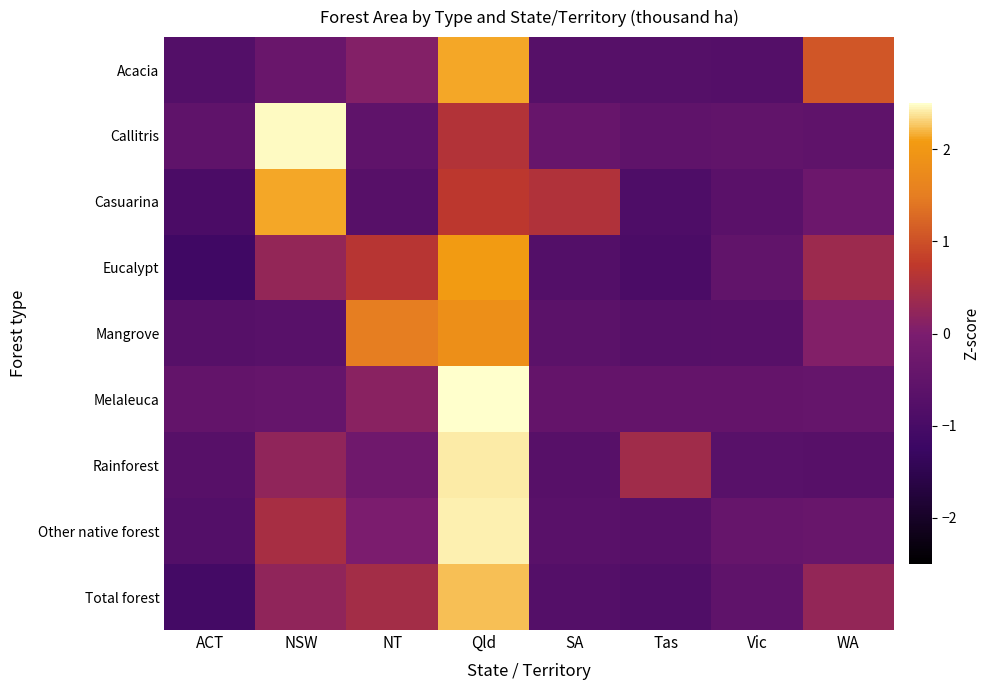

What is the spread (max minus min) of values at SA?

1.4